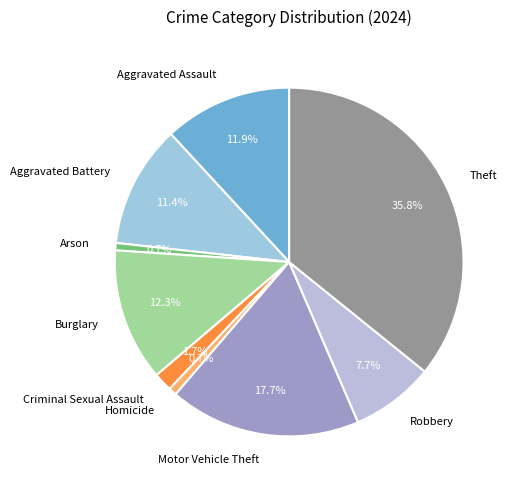

Count the number of slices in the pie.

9